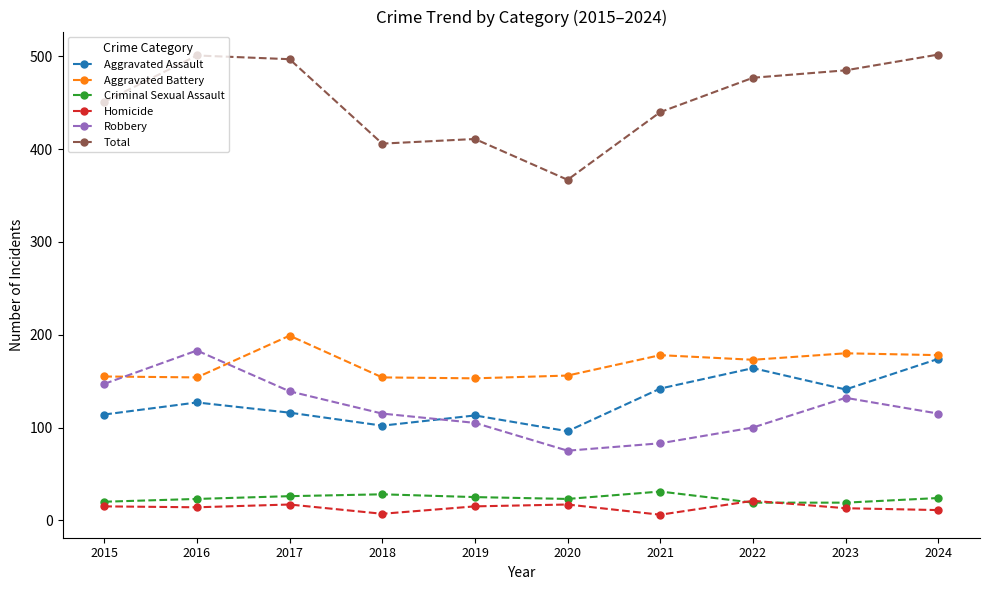

In Aggravated Assault, how many points are higher than both neighbors (excluding endpoints)?

3